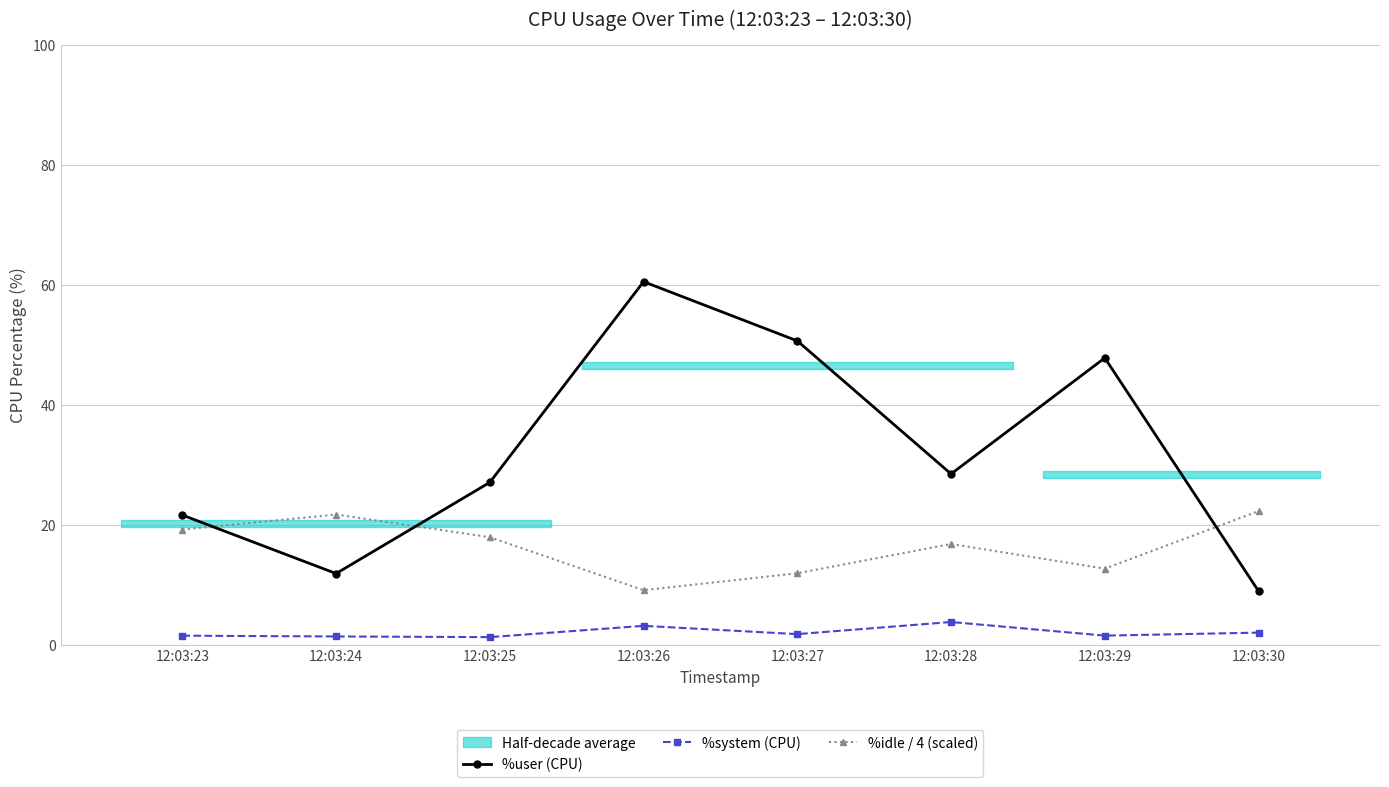

In %user (CPU), how many points are lower than both neighbors (excluding endpoints)?

2